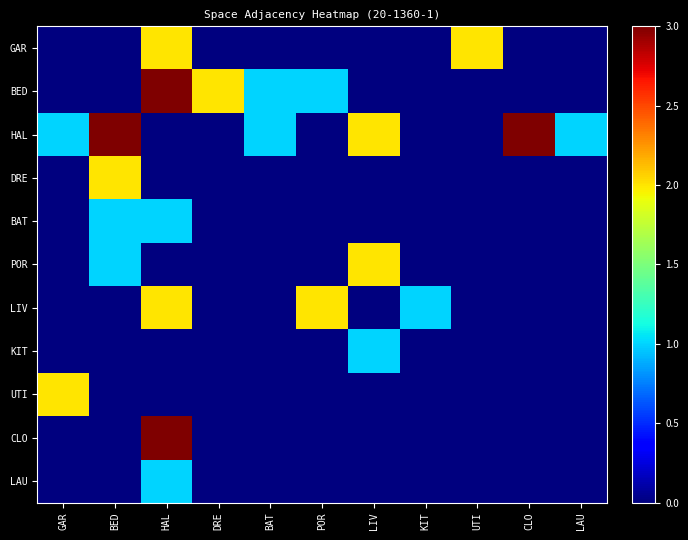

Which series changed the most between BED and LIV?

DRE